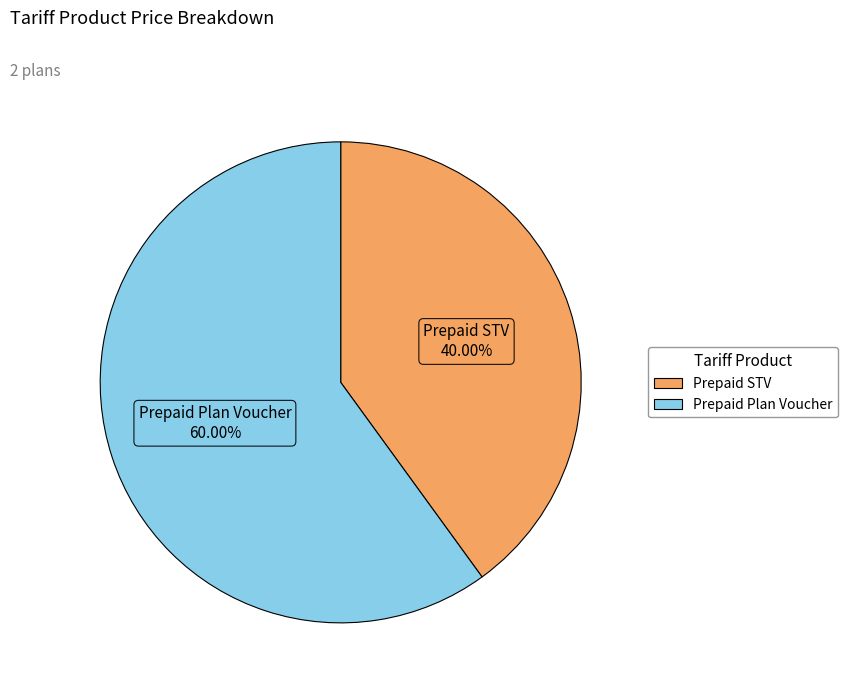

Rank the categories by value from highest to lowest.

Prepaid Plan Voucher, Prepaid STV